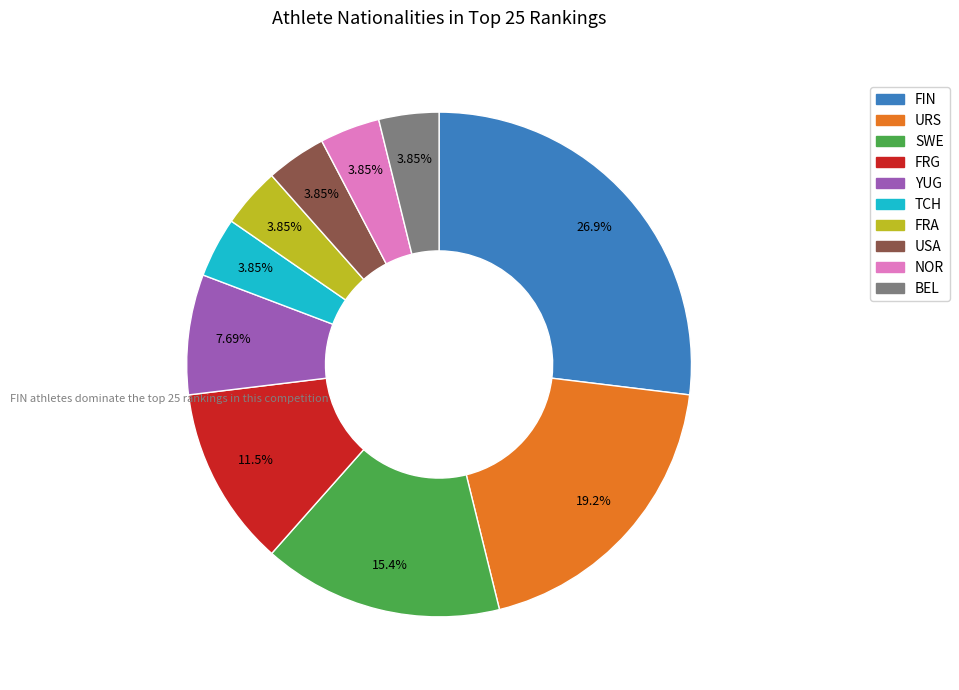

True or false: TCH accounts for 11% of the total.

False